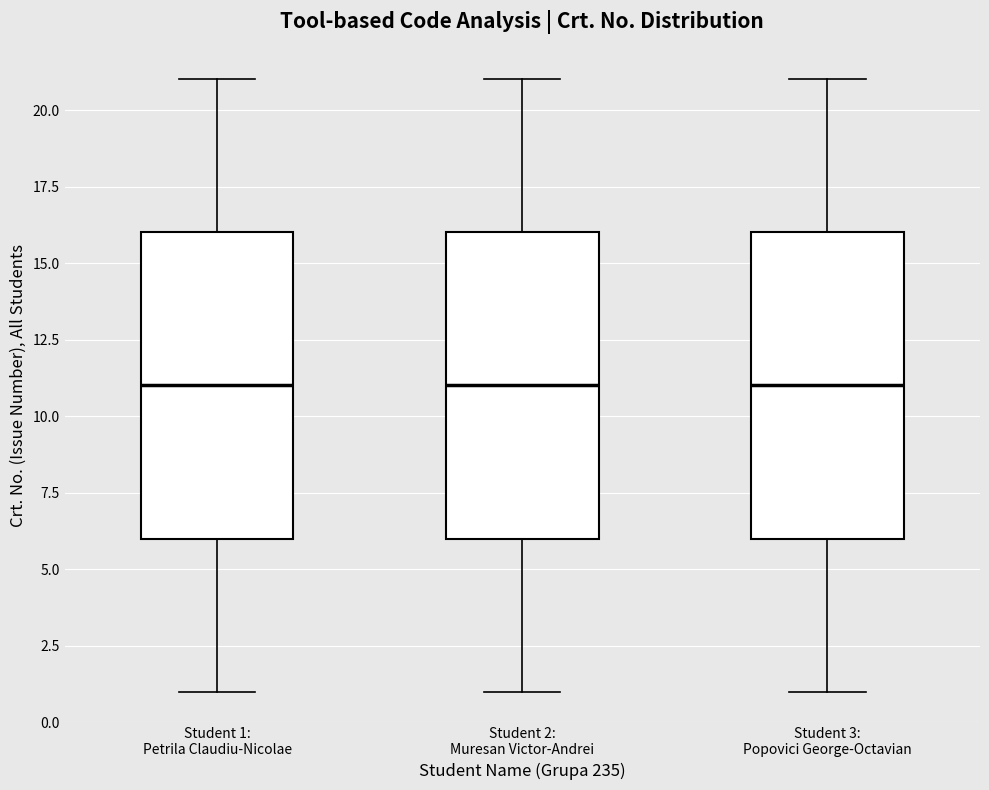

Reading left to right, transcribe this box plot: for each box, give where its median line is, the range the box spans, and where its two whiskers end, as read against the y-axis. The values are not printed on the chart, so give them approximately, as read against the axis.

Student 1: Petrila Claudiu-Nicolae: median 11, box 6 to 16, whiskers 1 to 21
Student 2: Muresan Victor-Andrei: median 11, box 6 to 16, whiskers 1 to 21
Student 3: Popovici George-Octavian: median 11, box 6 to 16, whiskers 1 to 21